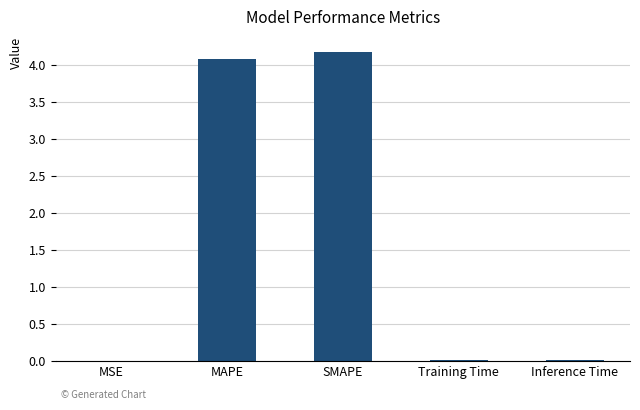

The chart shows a value of 0.0 at MSE. True or false?

True